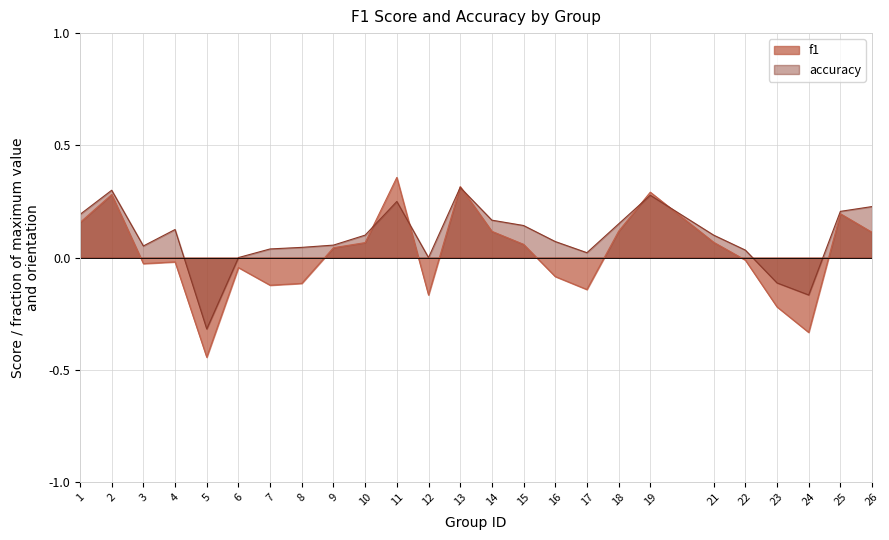

What is the difference between the f1 values at 10 and 1?

0.1